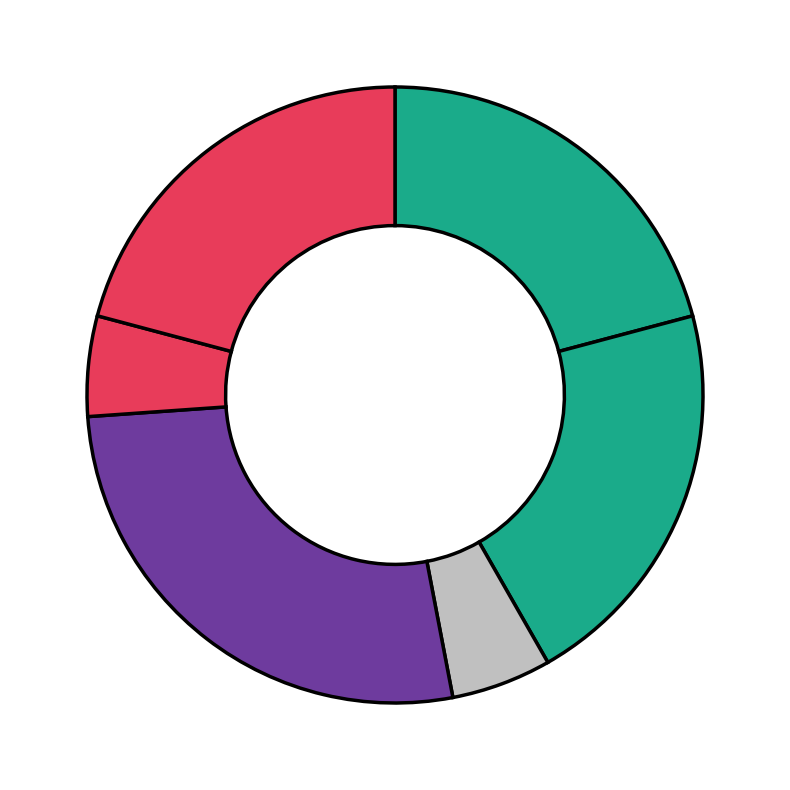

Count the number of slices in the pie.

6